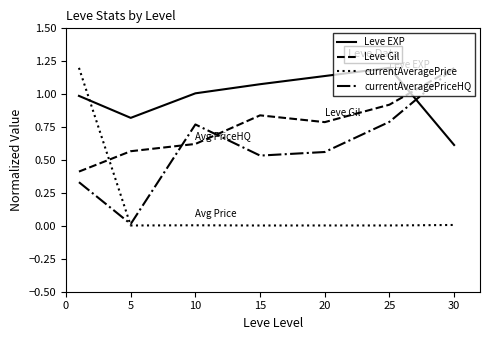

What is the difference between the maximum and minimum values in the currentAveragePrice series?

1.2